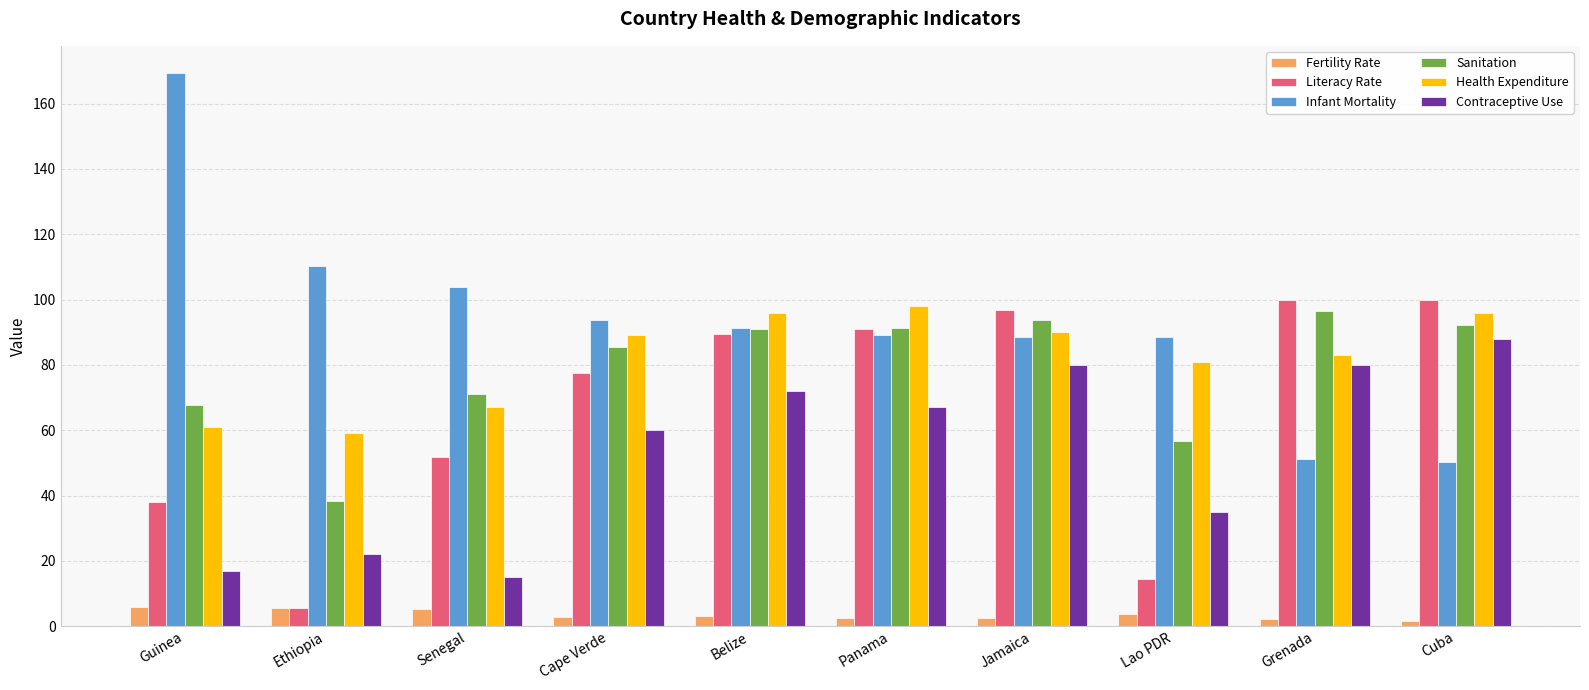

At which label does Health Expenditure reach its peak?

Panama